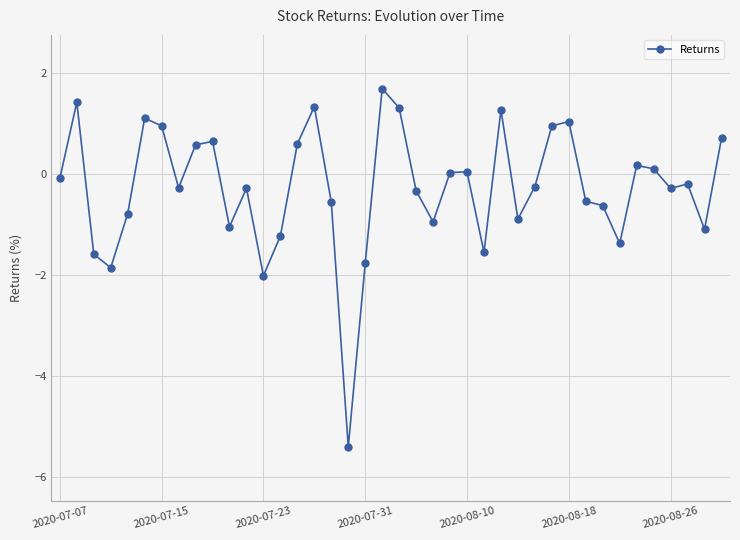

How many points are lower than both their immediate neighbors (excluding endpoints)?

11